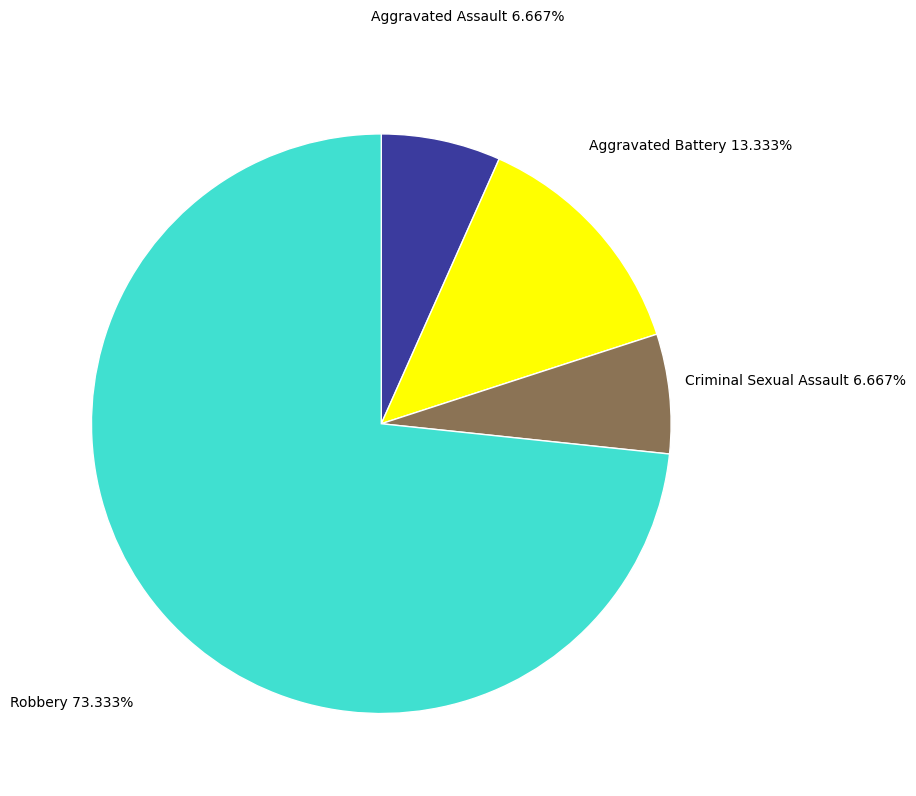

Is it true that Aggravated Assault is 7% of the pie?

True